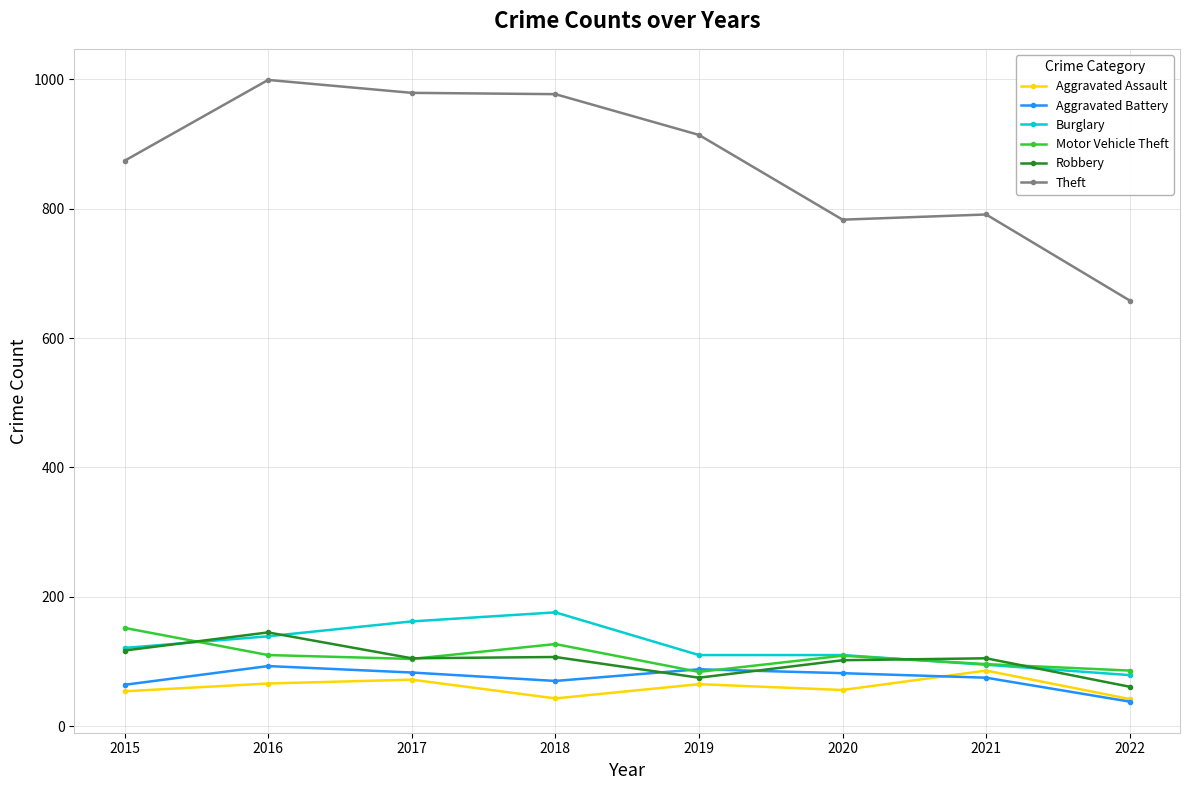

Where is the first local maximum for Robbery?

2016